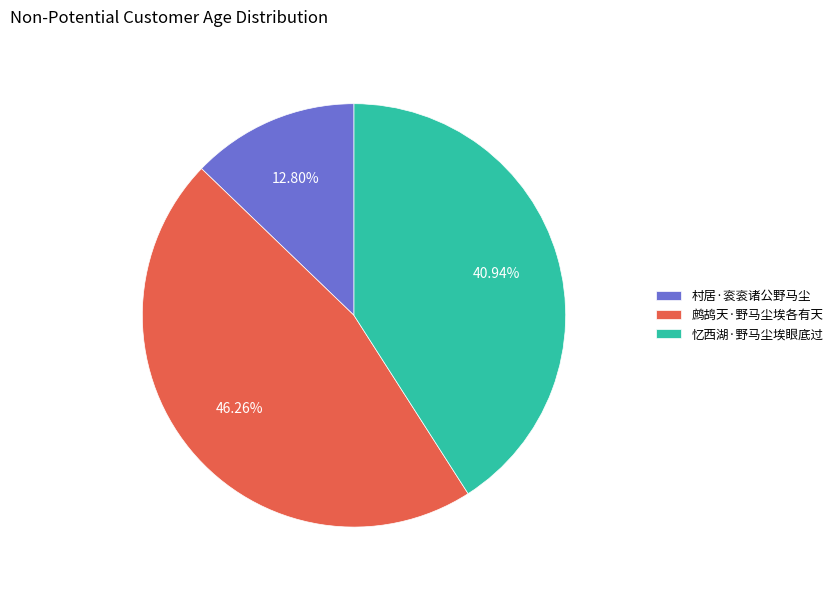

Does 鹧鸪天·野马尘埃各有天 account for over 50% of the chart?

No